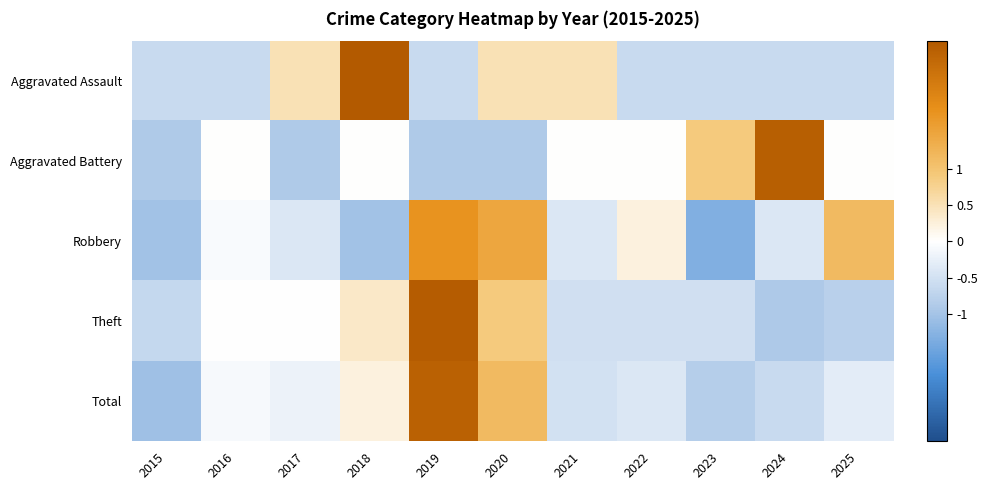

Reading left to right, transcribe all the data shown in this chart.

Aggravated Assault: 2015=-0.6	2016=-0.6	2017=0.5	2018=2.8	2019=-0.6	2020=0.5	2021=0.5	2022=-0.6	2023=-0.6	2024=-0.6	2025=-0.6
Aggravated Battery: 2015=-0.9	2016=0.0	2017=-0.9	2018=0.0	2019=-0.9	2020=-0.9	2021=0.0	2022=0.0	2023=0.9	2024=2.7	2025=0.0
Robbery: 2015=-1.0	2016=-0.1	2017=-0.4	2018=-1.0	2019=1.8	2020=1.5	2021=-0.4	2022=0.2	2023=-1.3	2024=-0.4	2025=1.2
Theft: 2015=-0.7	2016=-0.0	2017=-0.0	2018=0.4	2019=2.7	2020=0.9	2021=-0.5	2022=-0.5	2023=-0.5	2024=-0.9	2025=-0.8
Total: 2015=-1.0	2016=-0.1	2017=-0.2	2018=0.2	2019=2.6	2020=1.2	2021=-0.5	2022=-0.4	2023=-0.8	2024=-0.6	2025=-0.3